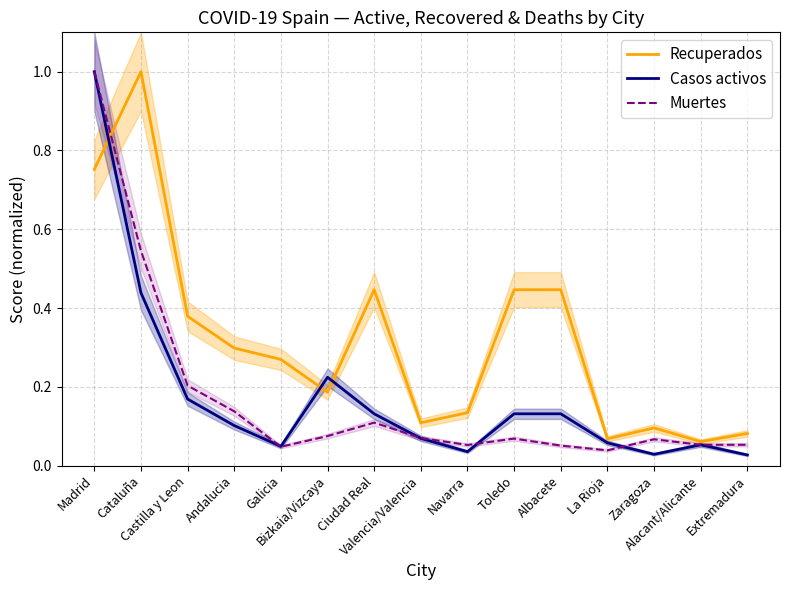

Where do Casos activos and Muertes first cross each other?

Andalucia and Galicia